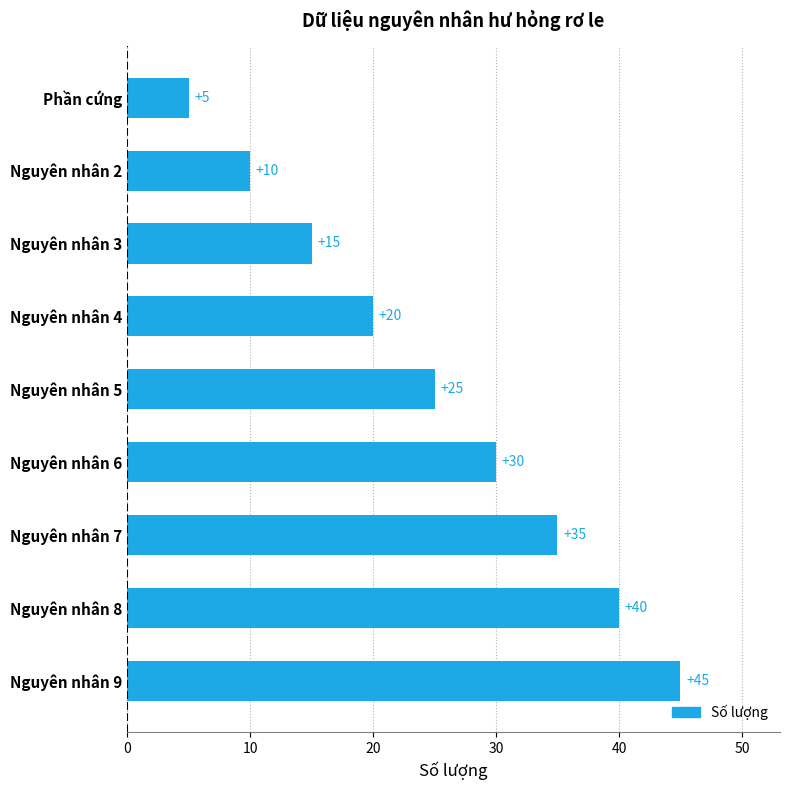

Count the number of data series in this chart.

1